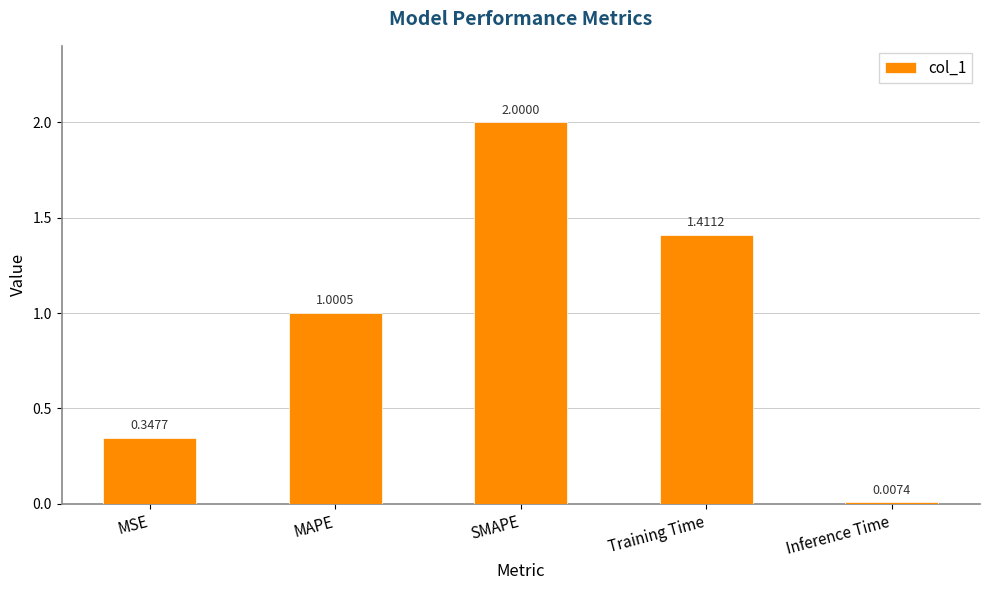

Does the chart contain stacked bars?

No